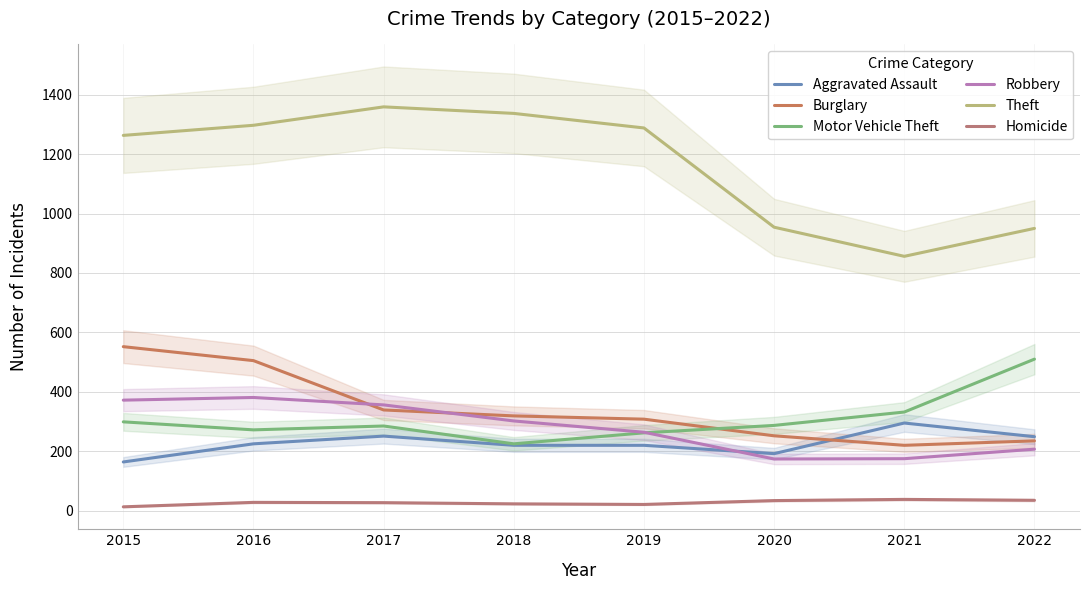

Does the chart display data point markers on the line(s)?

No